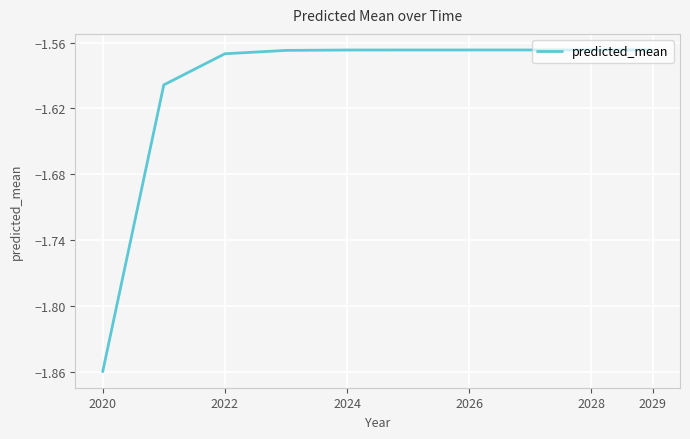

What is the difference between the maximum and minimum values?

0.3